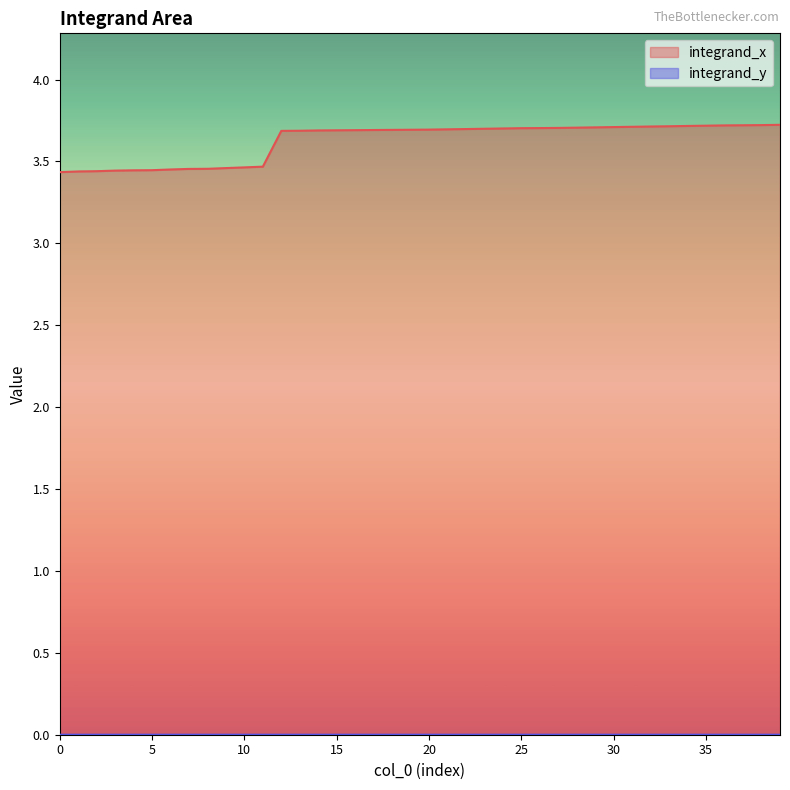

What are all the series names shown in the legend?

integrand_x, integrand_y